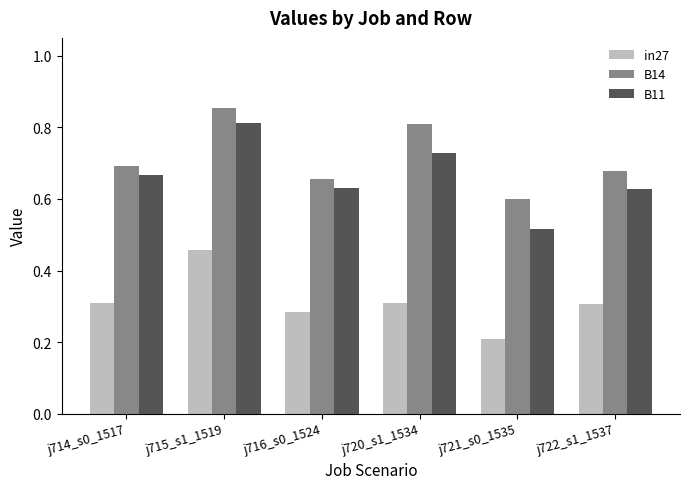

What is the sum of all B11 values?

4.0